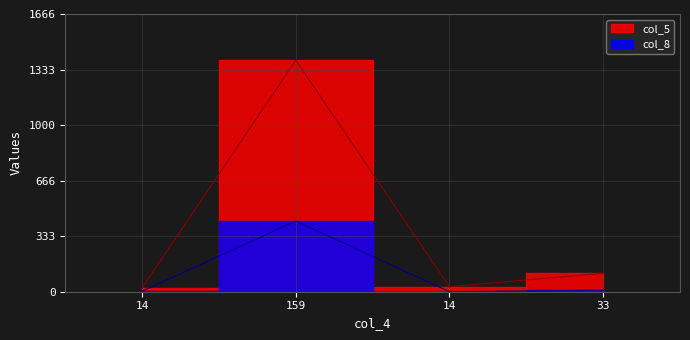

True or false: col_5 has a value of 24 at 14.

True